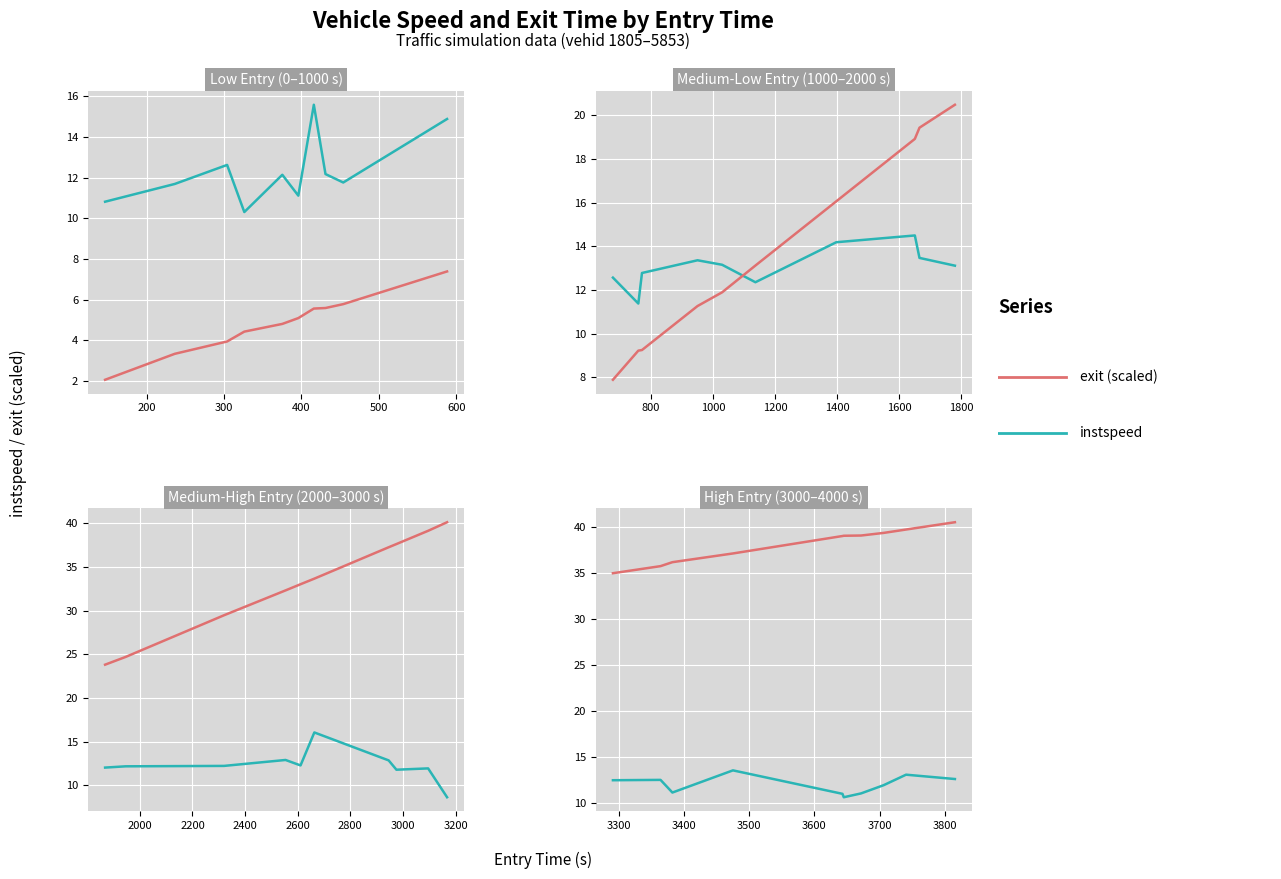

Which series has the largest total across all categories?

exit (scaled)